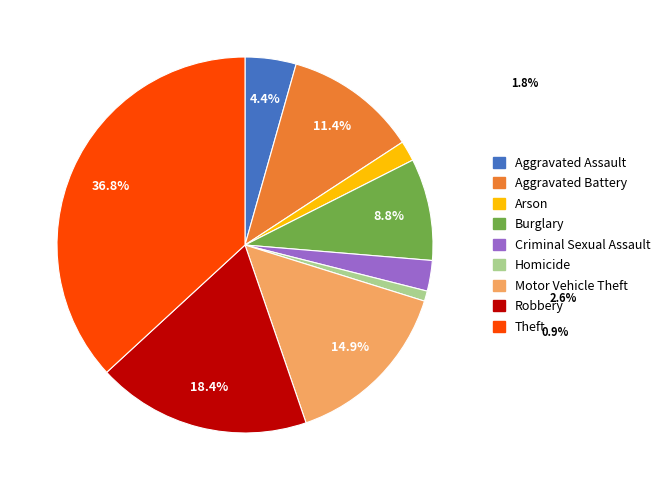

To the nearest percent, what percentage of the pie is Burglary?

9%